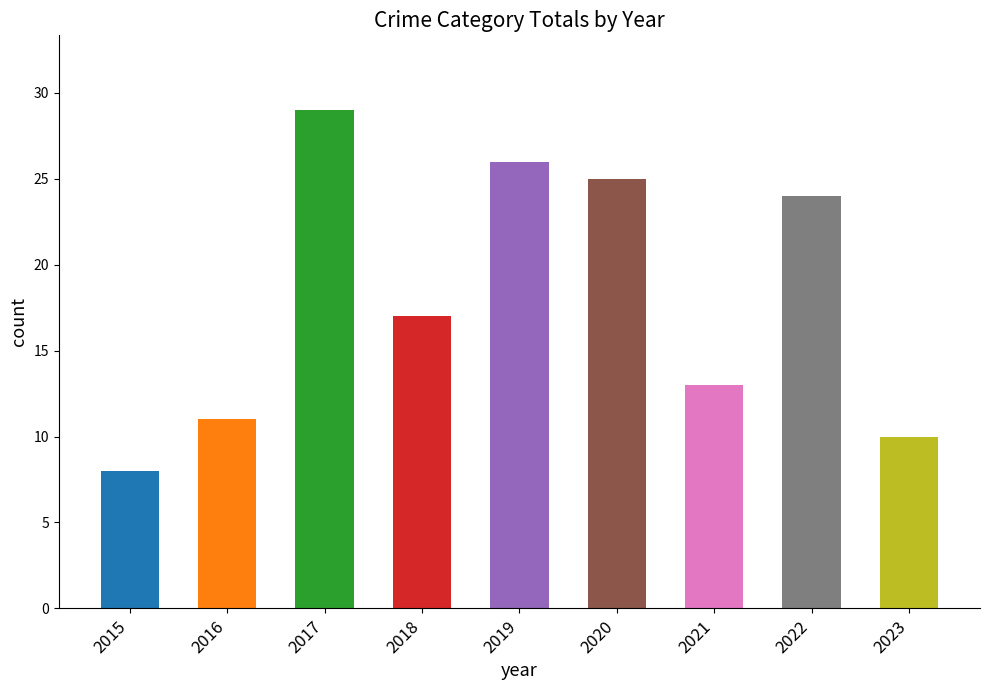

Reading left to right, transcribe all the data shown in this chart.

8	11	29	17	26	25	13	24	10